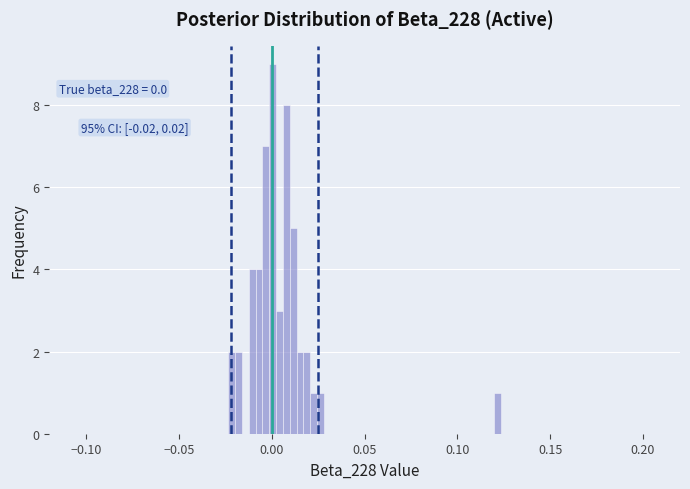

Around what value on the x-axis is the tallest bar? Give the approximate position of its centre, as read against the axis.

0.000